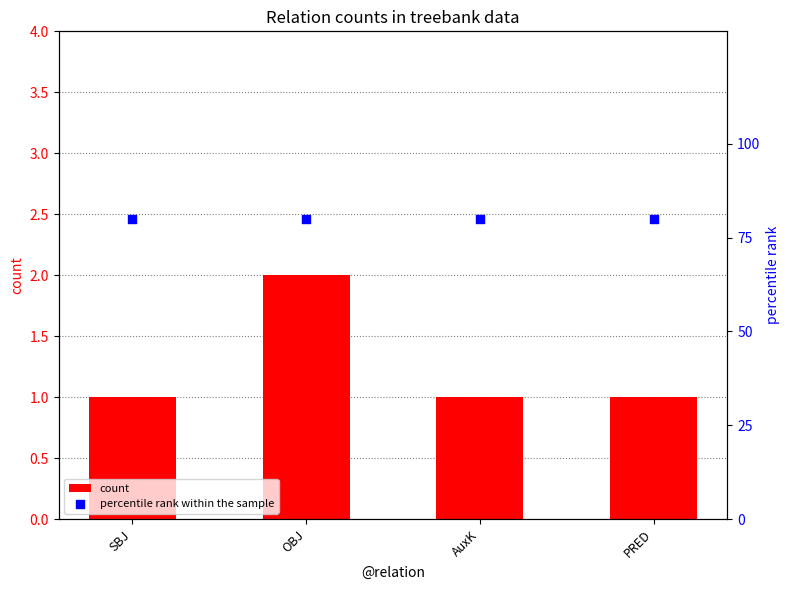

At which category is the sum across all series the highest?

OBJ